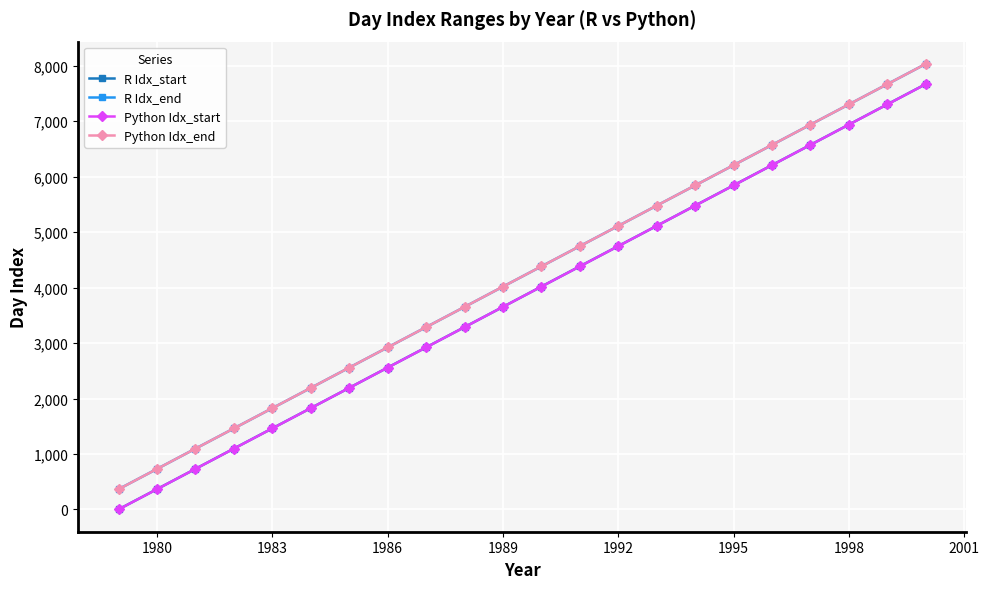

True or false: R Idx_start and R Idx_end intersect in this chart.

False